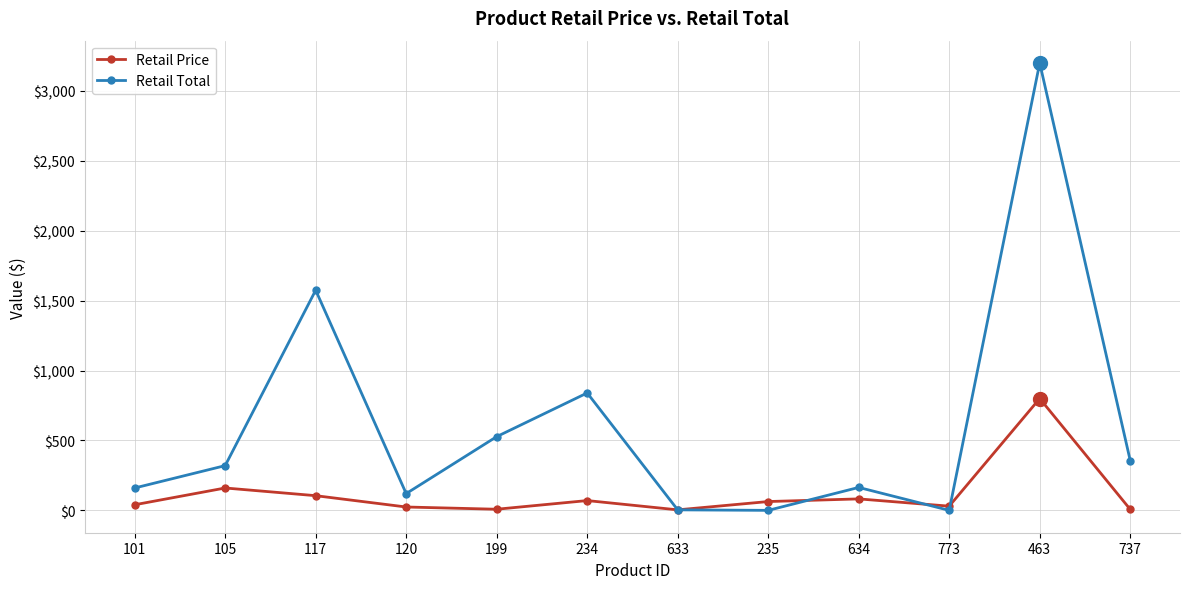

How many interior local peaks does the Retail Price series have?

4